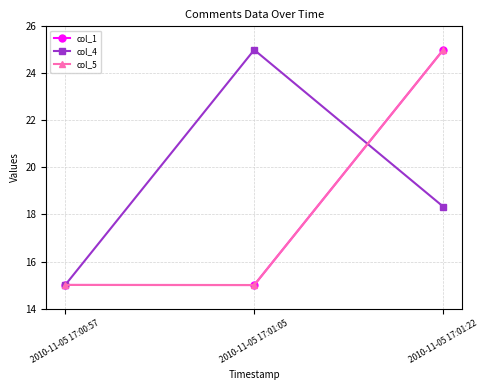

How many distinct data groups are displayed?

3